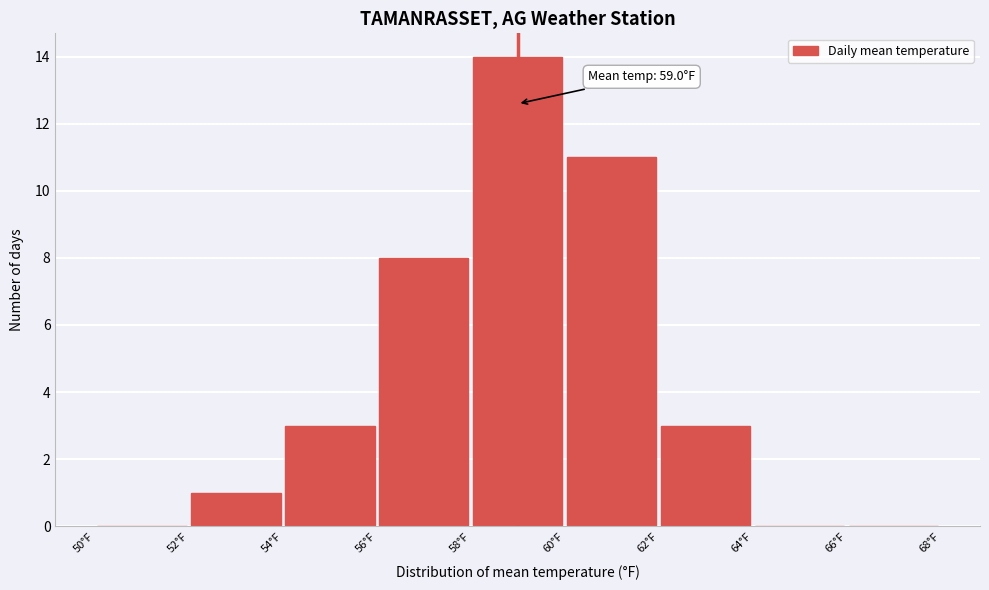

Over which range of the x-axis is the bar tallest?

58 to 60